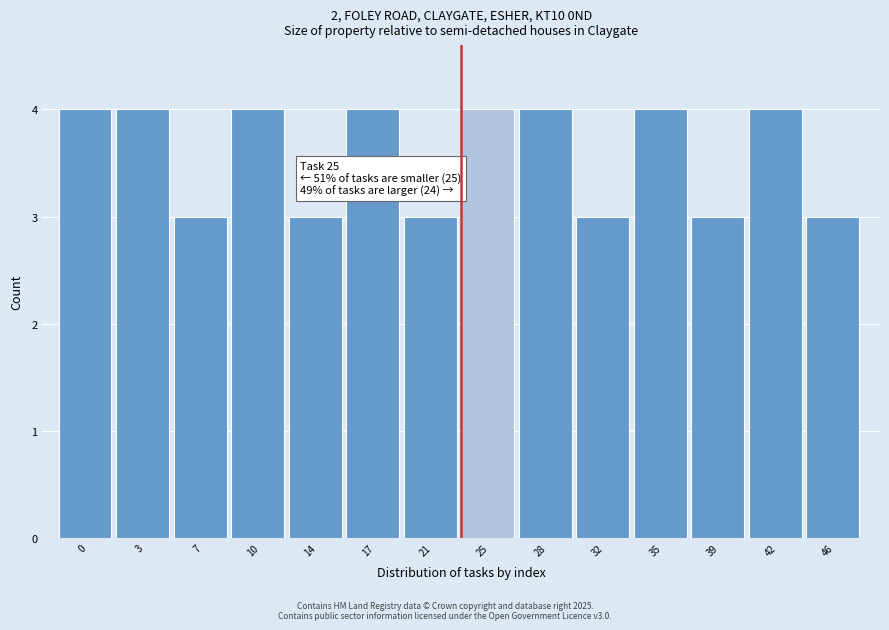

Reading left to right, list all the values displayed in this chart.

0=4	3=4	7=3	10=4	14=3	17=4	21=3	25=4	28=4	32=3	35=4	39=3	42=4	46=3